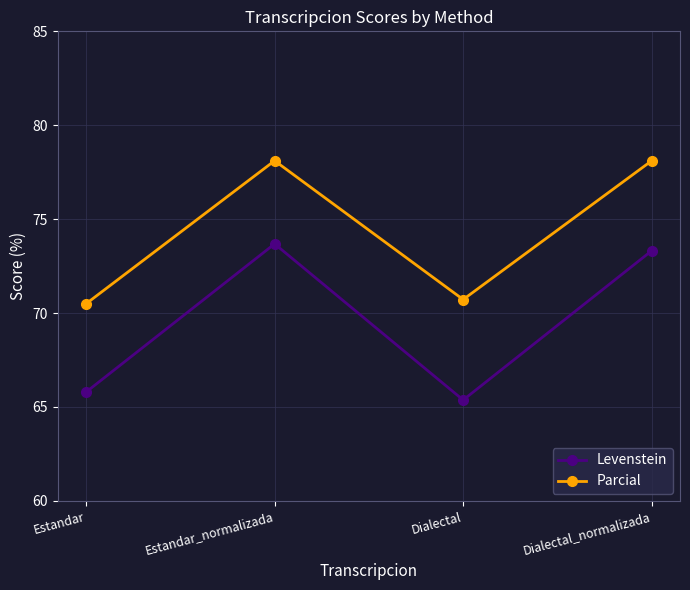

What is the label of the 3rd point from the left?

Dialectal